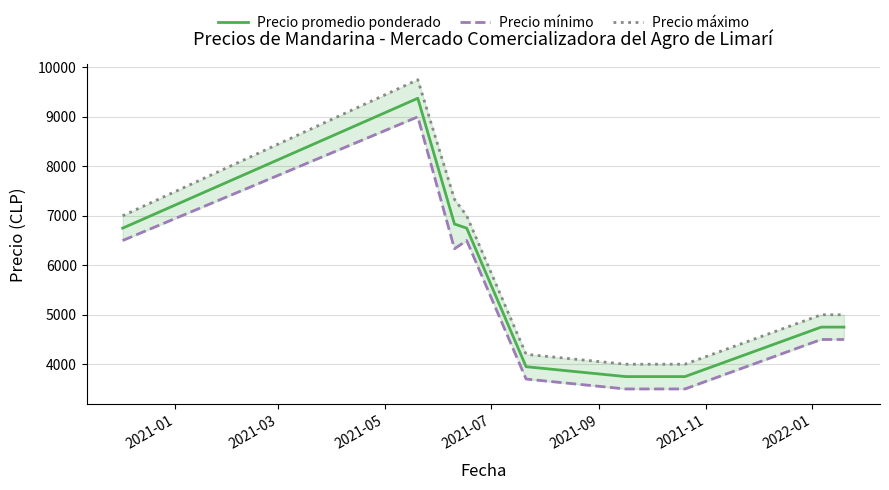

What is the sum of all Precio promedio ponderado values?

54408.3